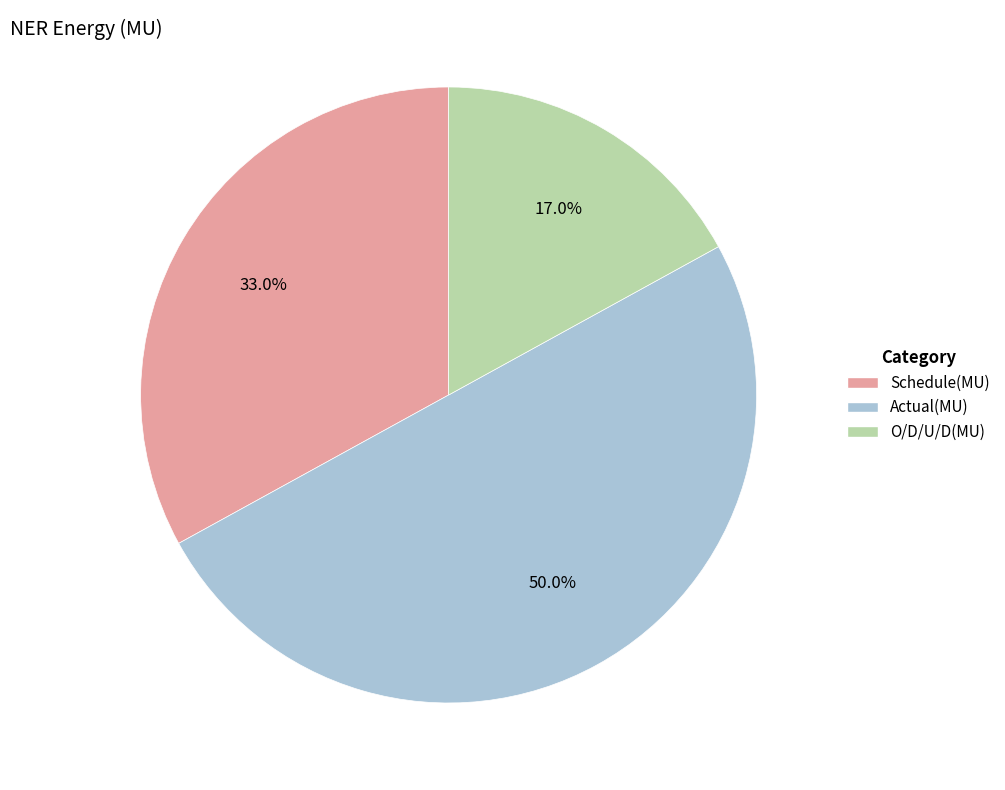

Does O/D/U/D(MU) represent more than half of the total?

No